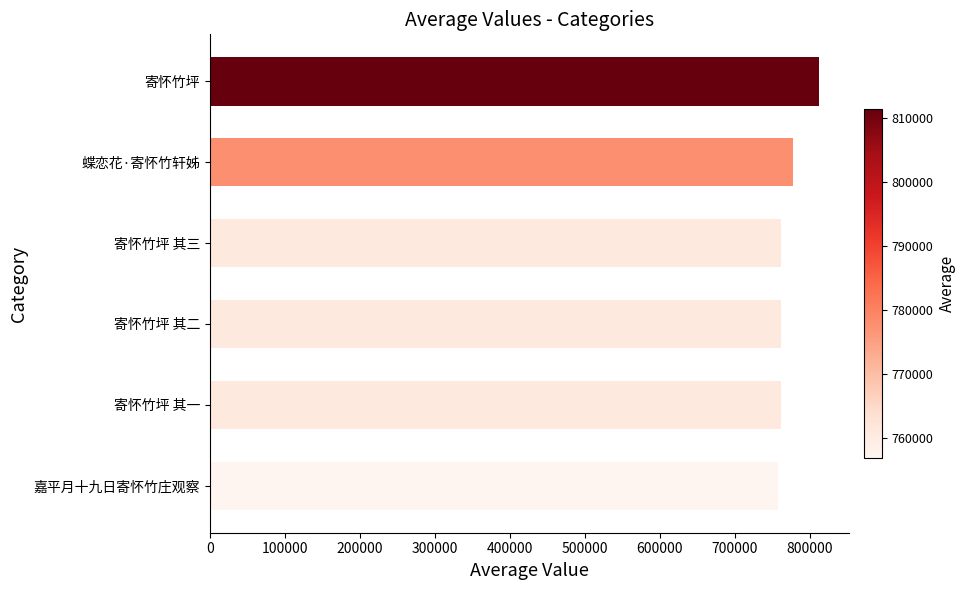

What is the average value?

771402